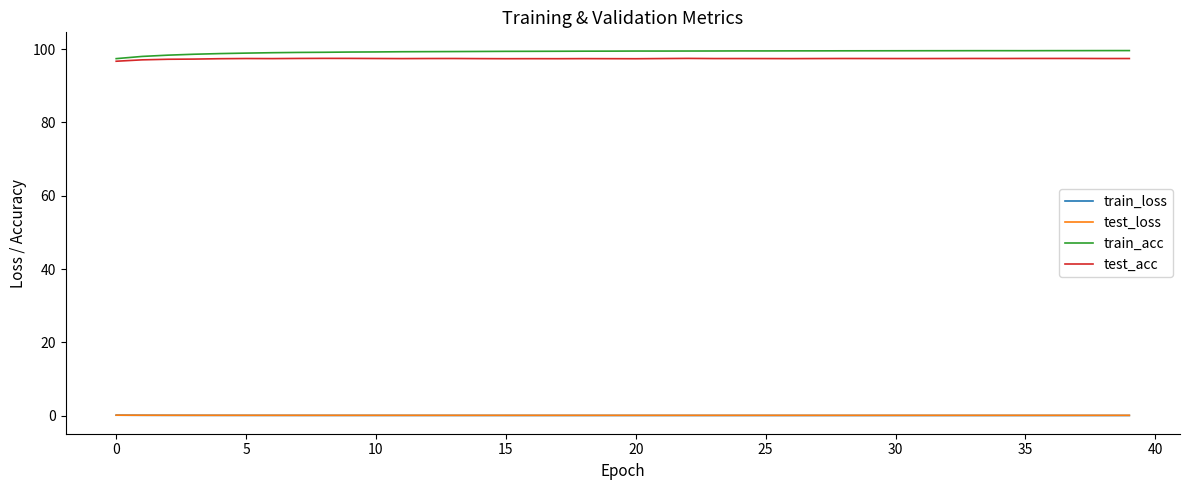

What is the highest value of the test_acc series?

97.5